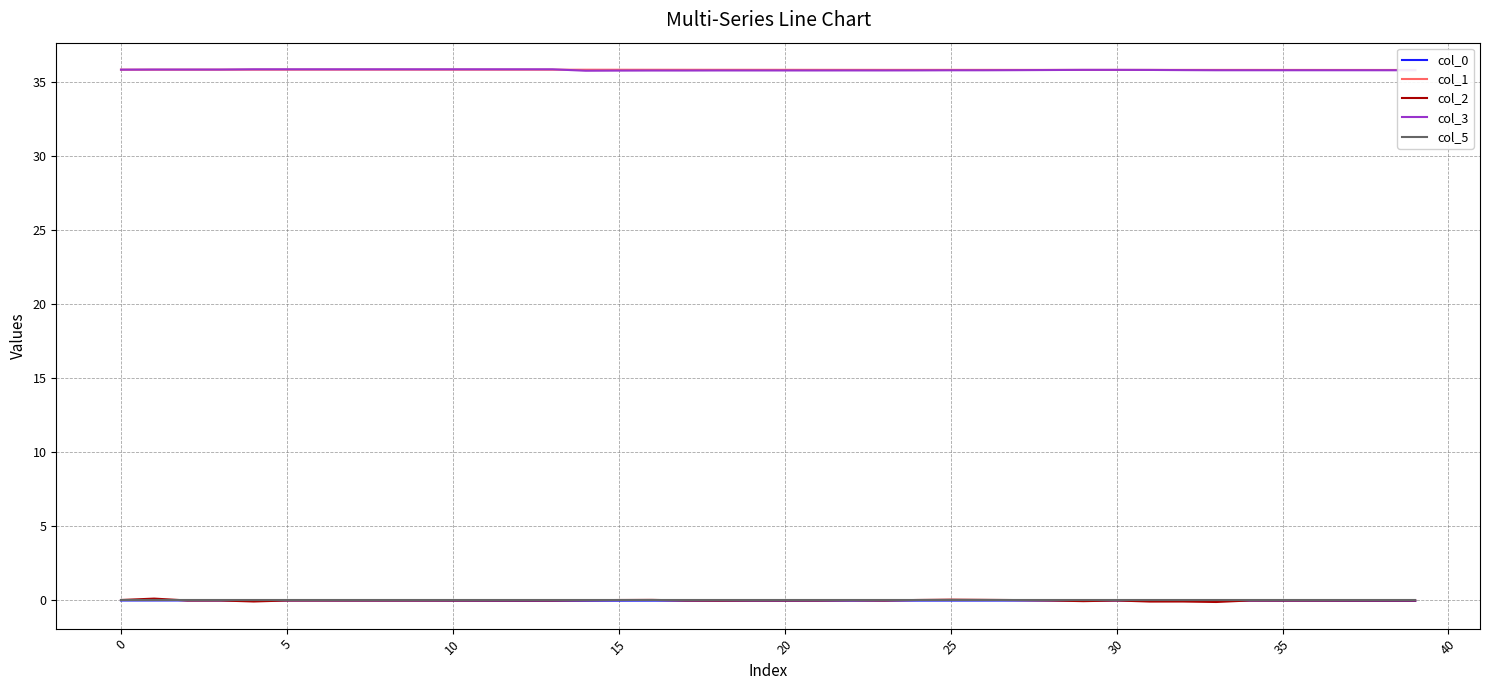

What is the value of the col_2 point at the 2nd from the left?

0.1